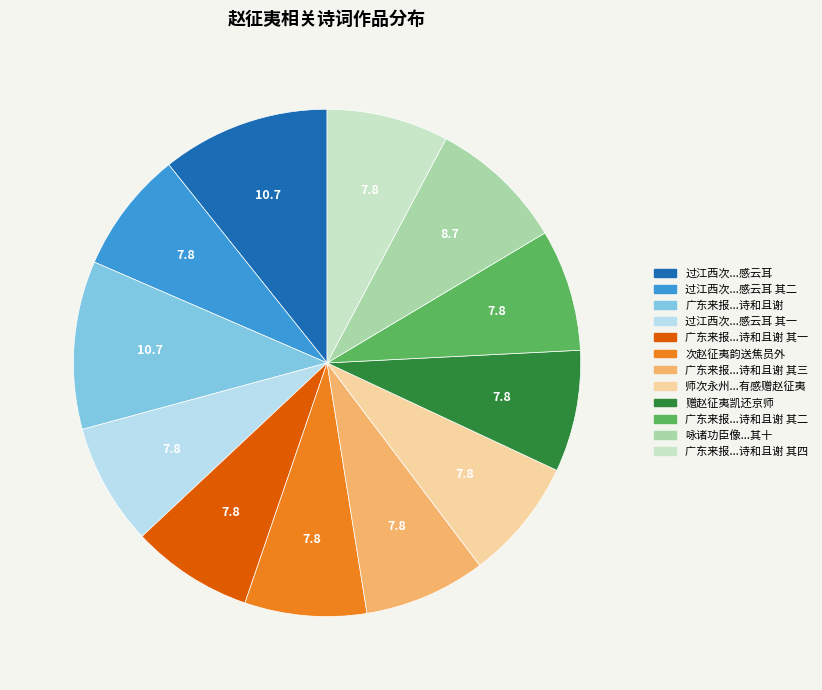

Is there any slice that represents more than half of the pie?

No